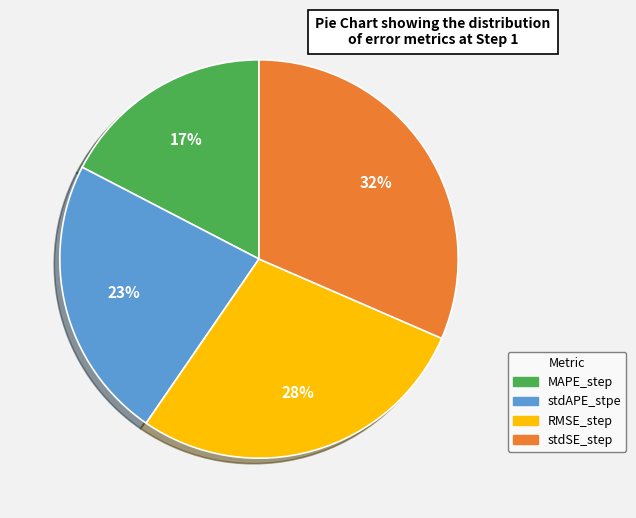

True or false: stdAPE_stpe accounts for 23% of the total.

True